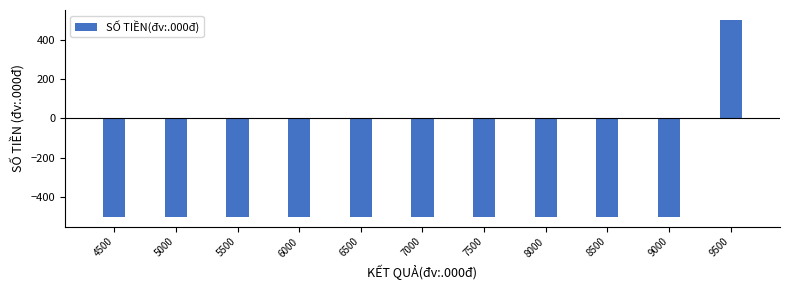

Is it true that the value at 8000 is -323?

False